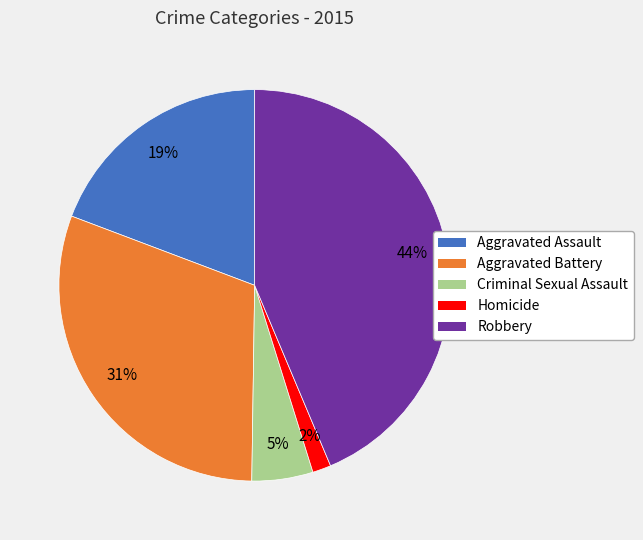

To the nearest percent, what is the average slice percentage?

20%